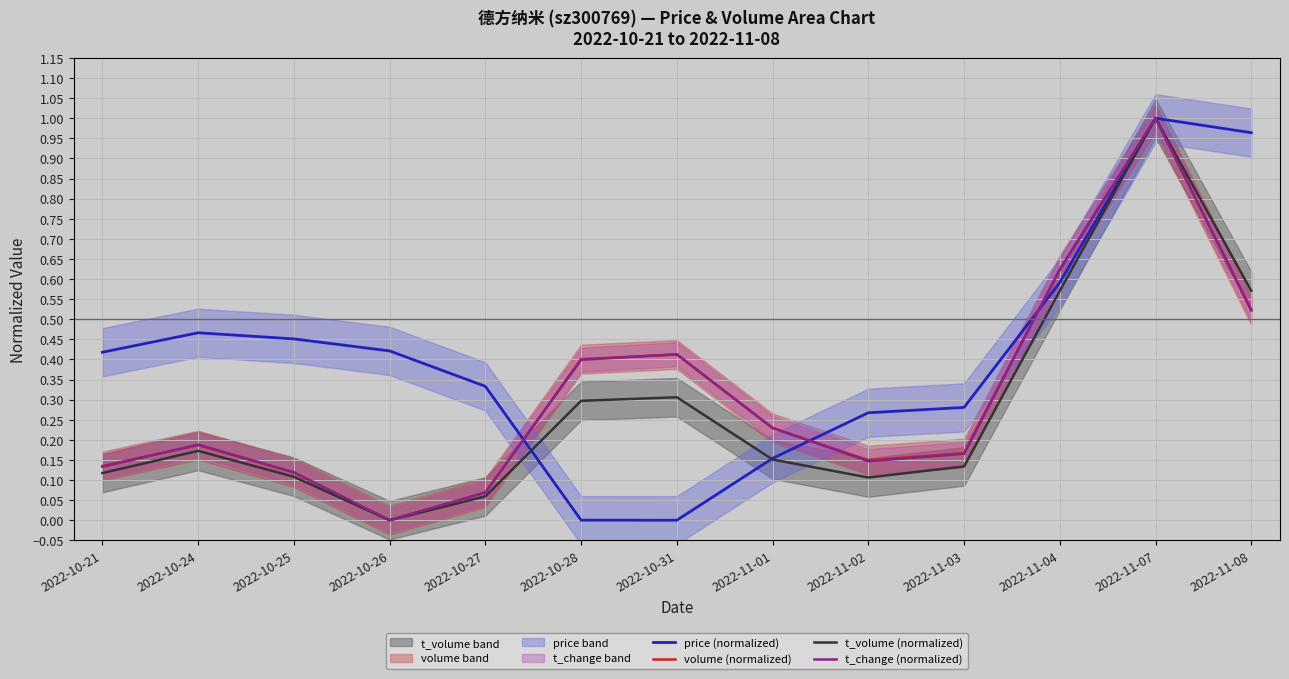

How many positive values does the price (normalized) series have?

12